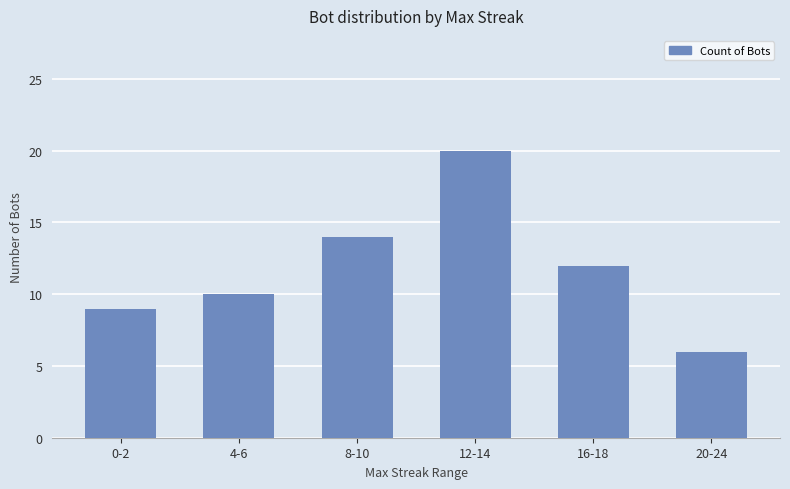

What is the label of the 5th bar from the left?

16-18